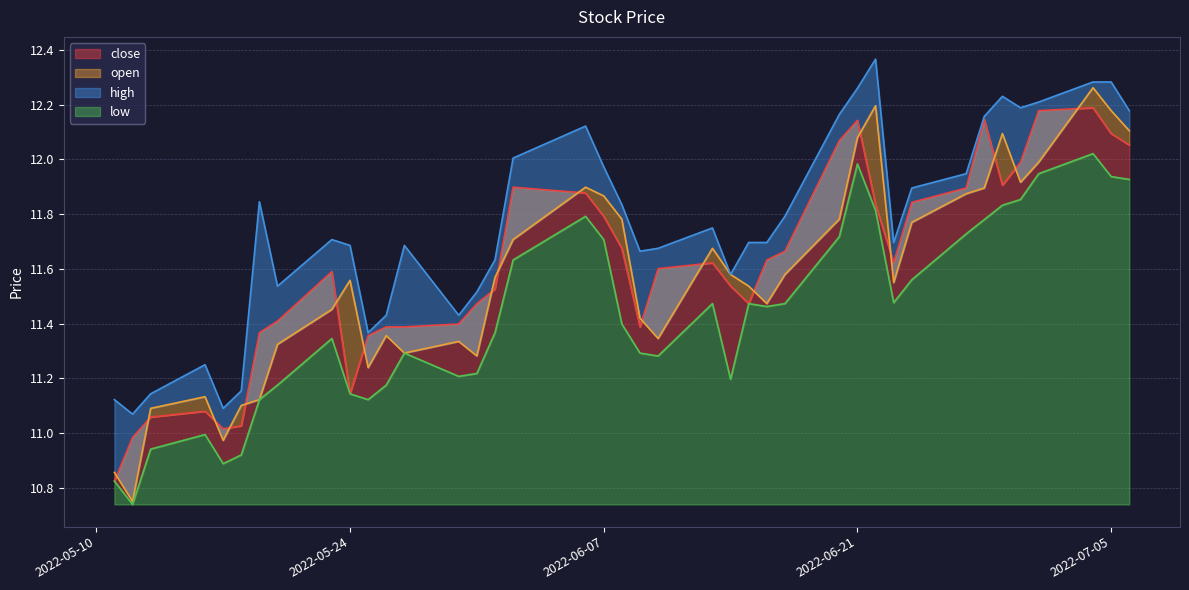

At which category does high reach its first local valley?

2022-05-12